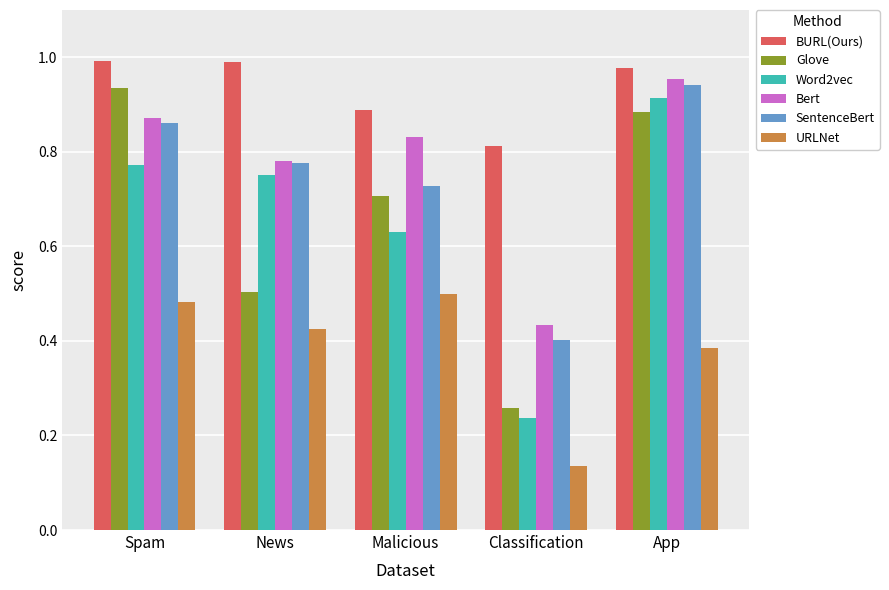

What is the total value across all series at Malicious?

4.3